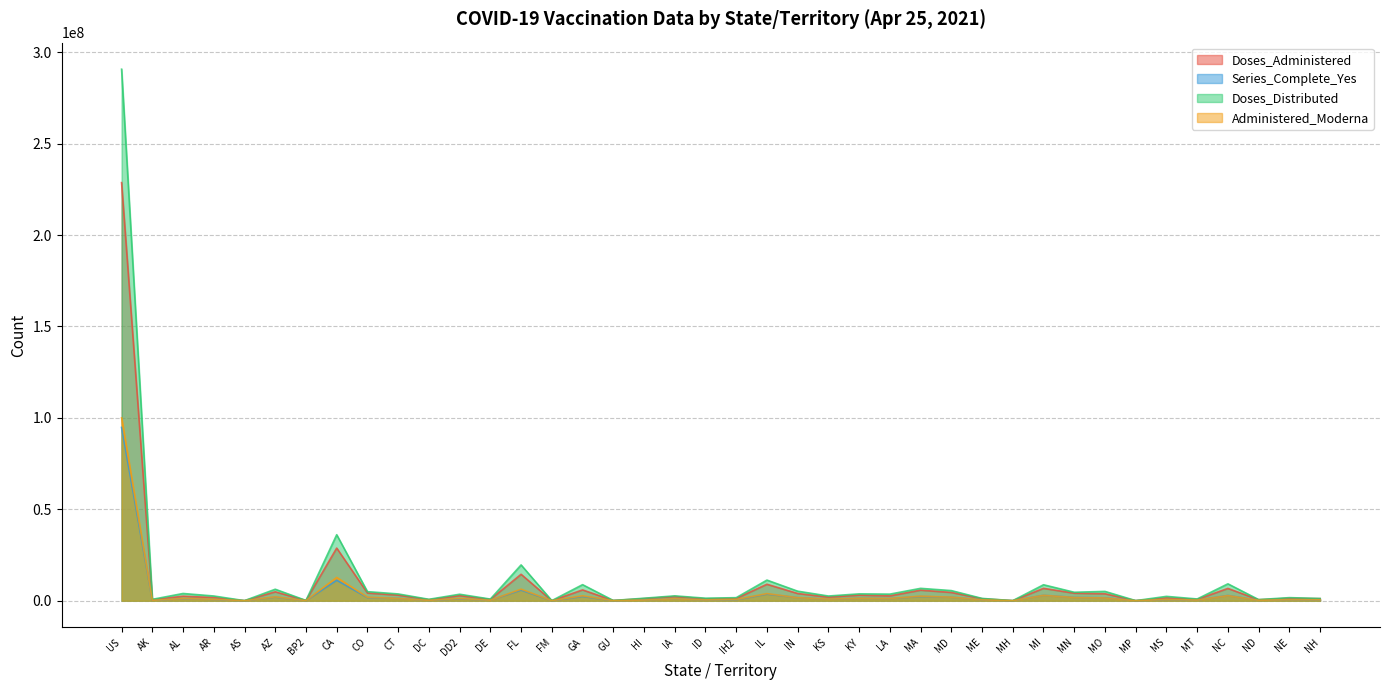

Which has a higher value, GA or CO?

GA